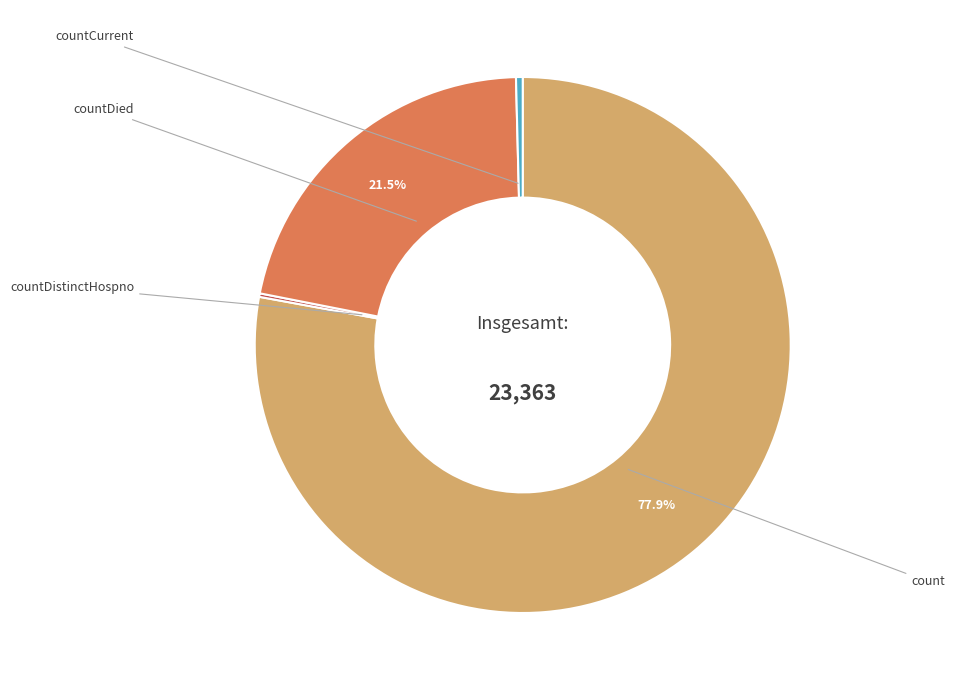

Is there a majority slice in this chart?

Yes